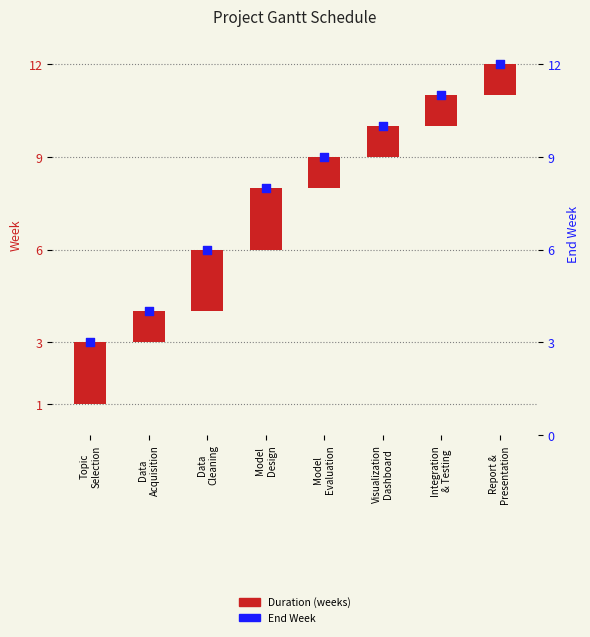

Which series has the largest Y range (max minus min)?

End Week